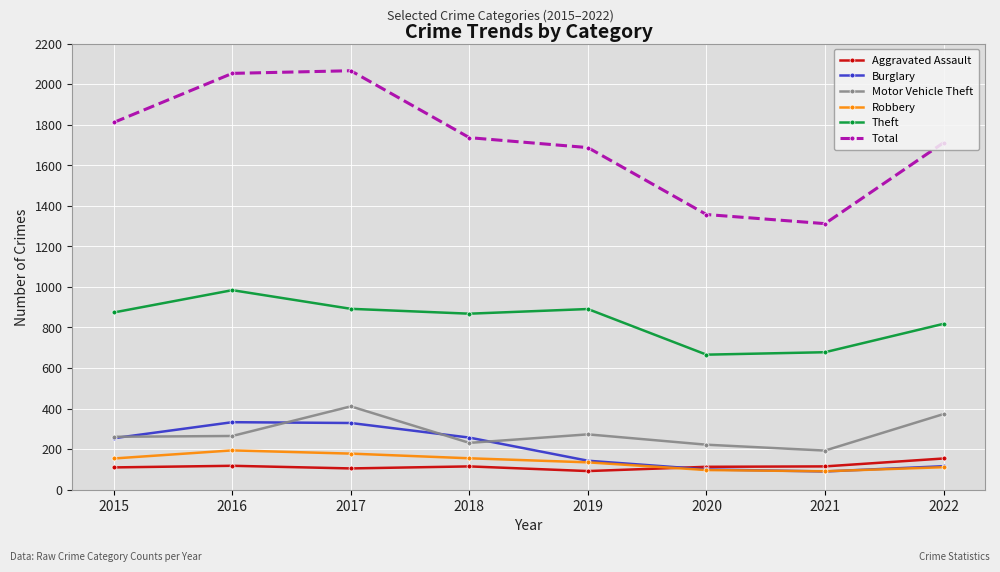

What is the maximum value for Total?

2066